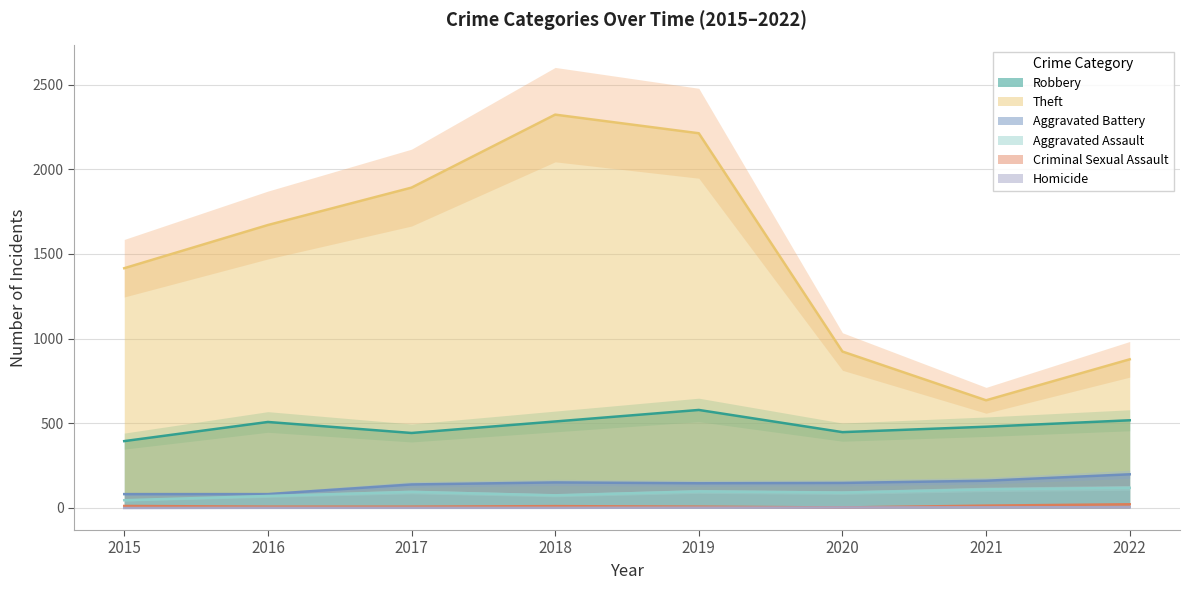

What are all the series names shown in the legend?

Robbery, Theft, Aggravated Battery, Aggravated Assault, Criminal Sexual Assault, Homicide